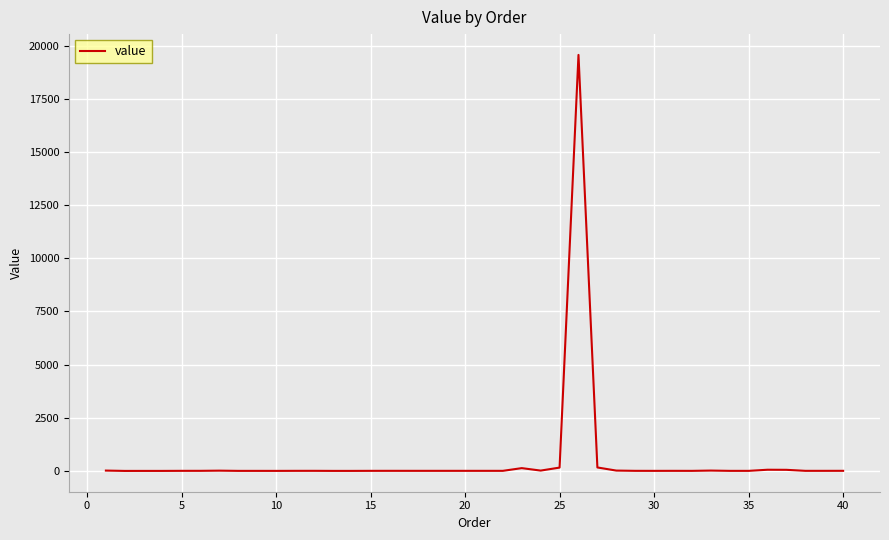

What is the difference between the maximum and minimum values?

19574.7